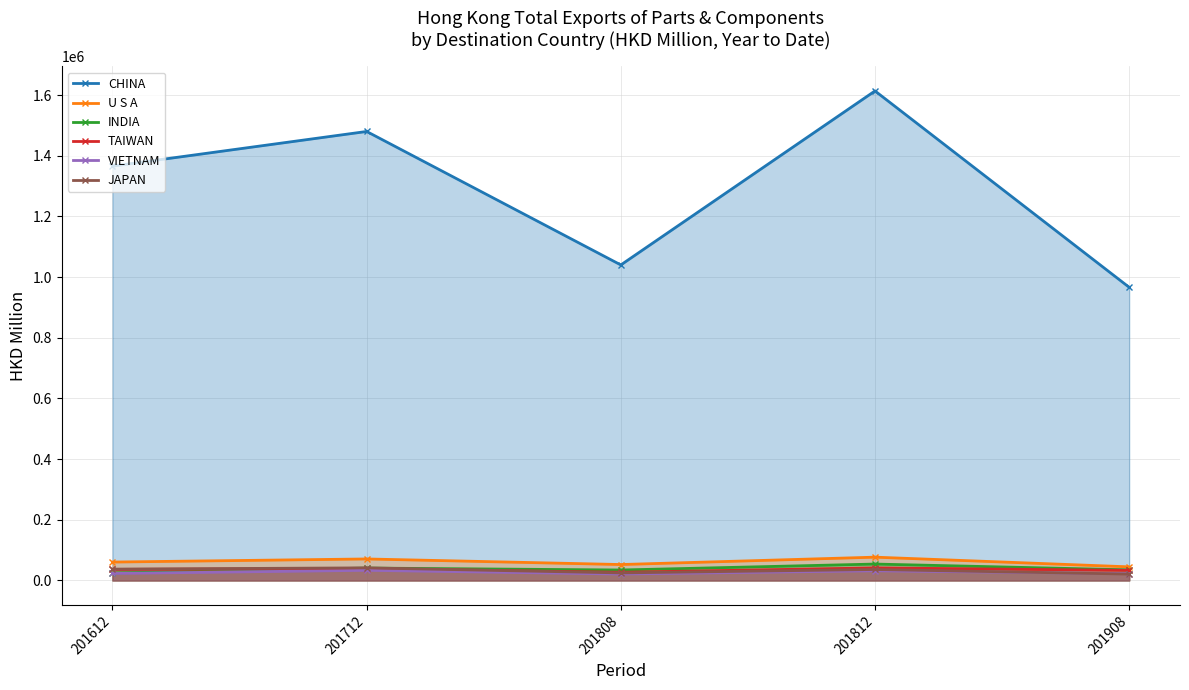

Which series has the largest total across all categories?

CHINA